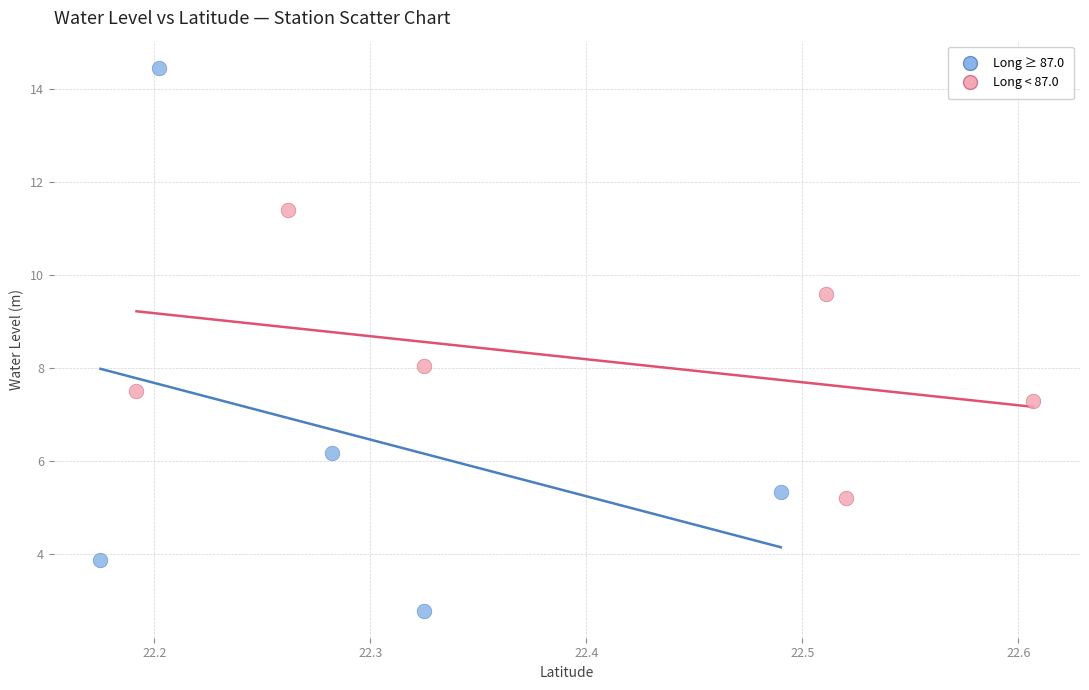

Which series contains the lowest Y value?

Long ≥ 87.0